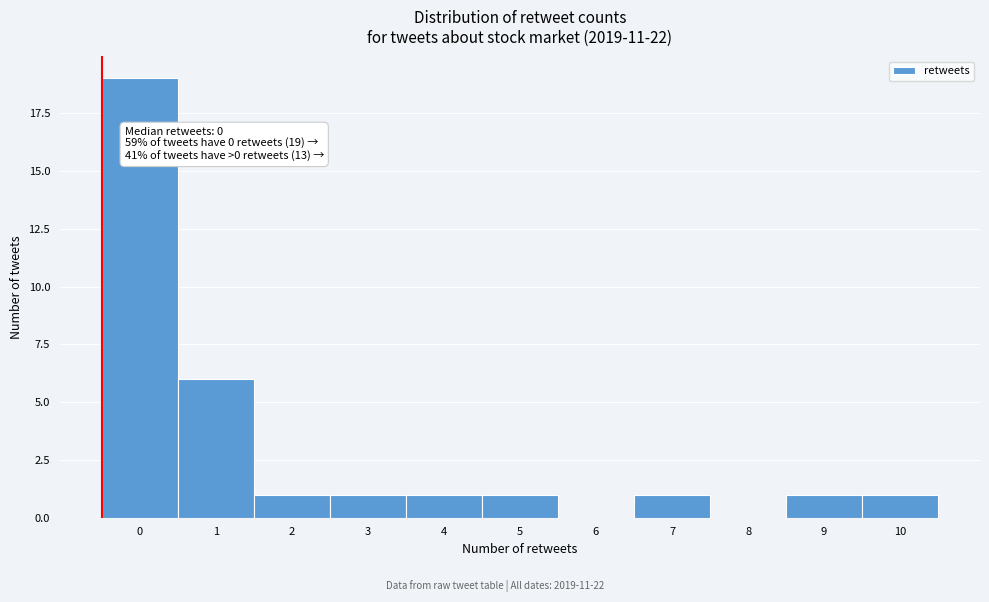

Reading left to right, list all the values displayed in this chart.

0=19	1=6	2=1	3=1	4=1	5=1	6=0	7=1	8=0	9=1	10=1